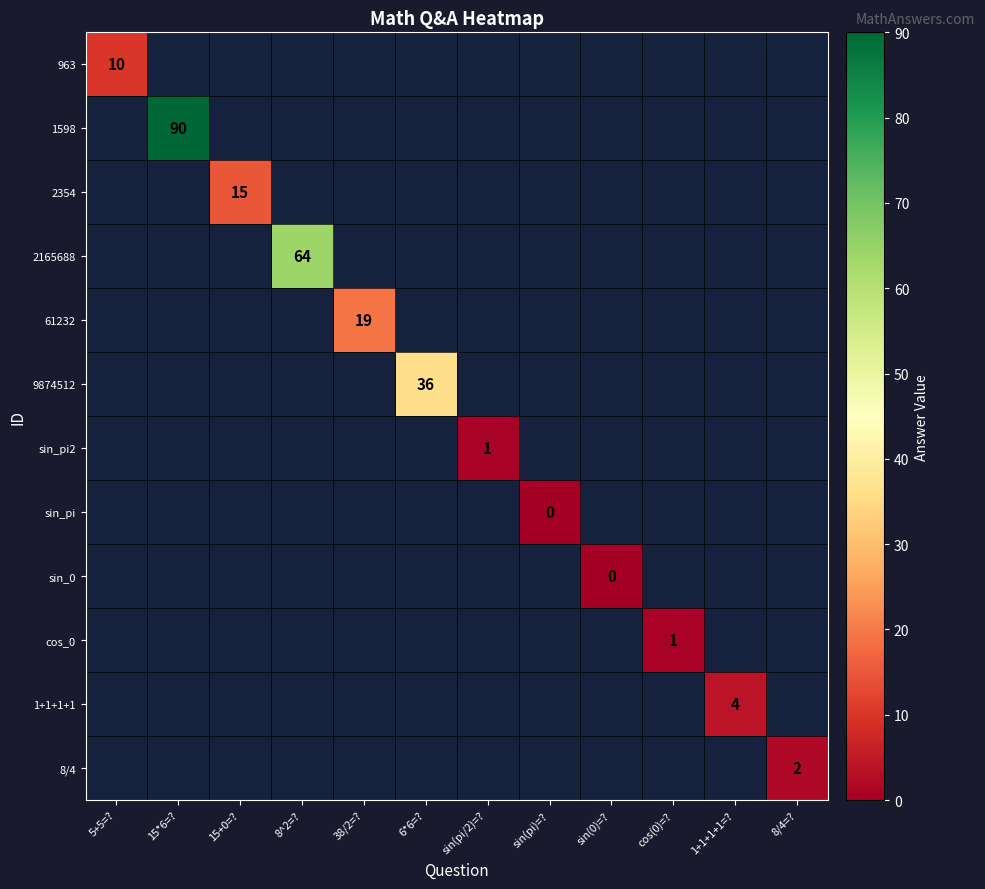

List the labels in order of 1598 value, smallest first.

5+5=?, 15*6=?, 15+0=?, 8^2=?, 38/2=?, 6*6=?, sin(pi/2)=?, sin(pi)=?, sin(0)=?, cos(0)=?, 1+1+1+1=?, 8/4=?